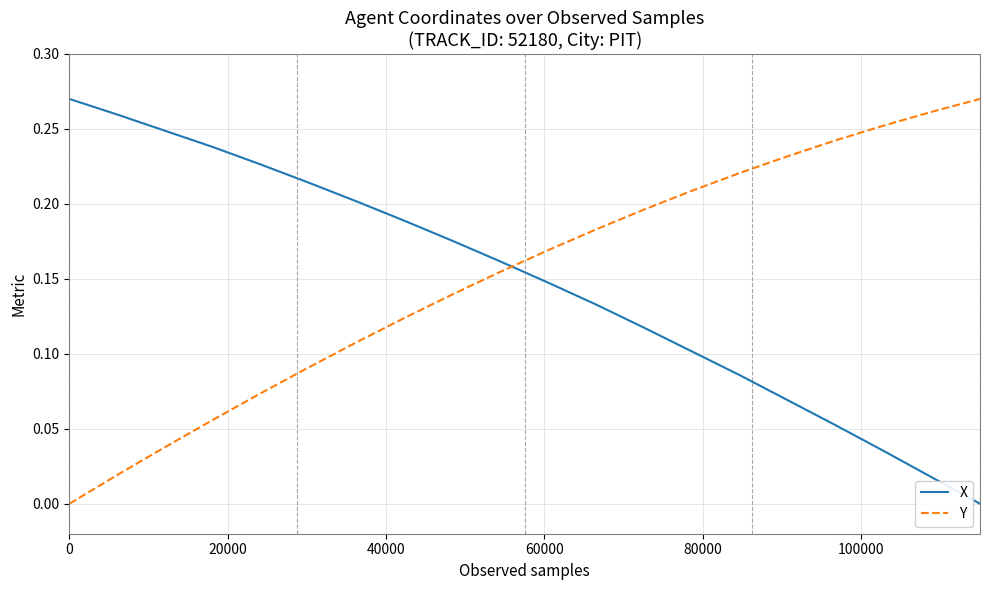

How many distinct data groups are displayed?

2